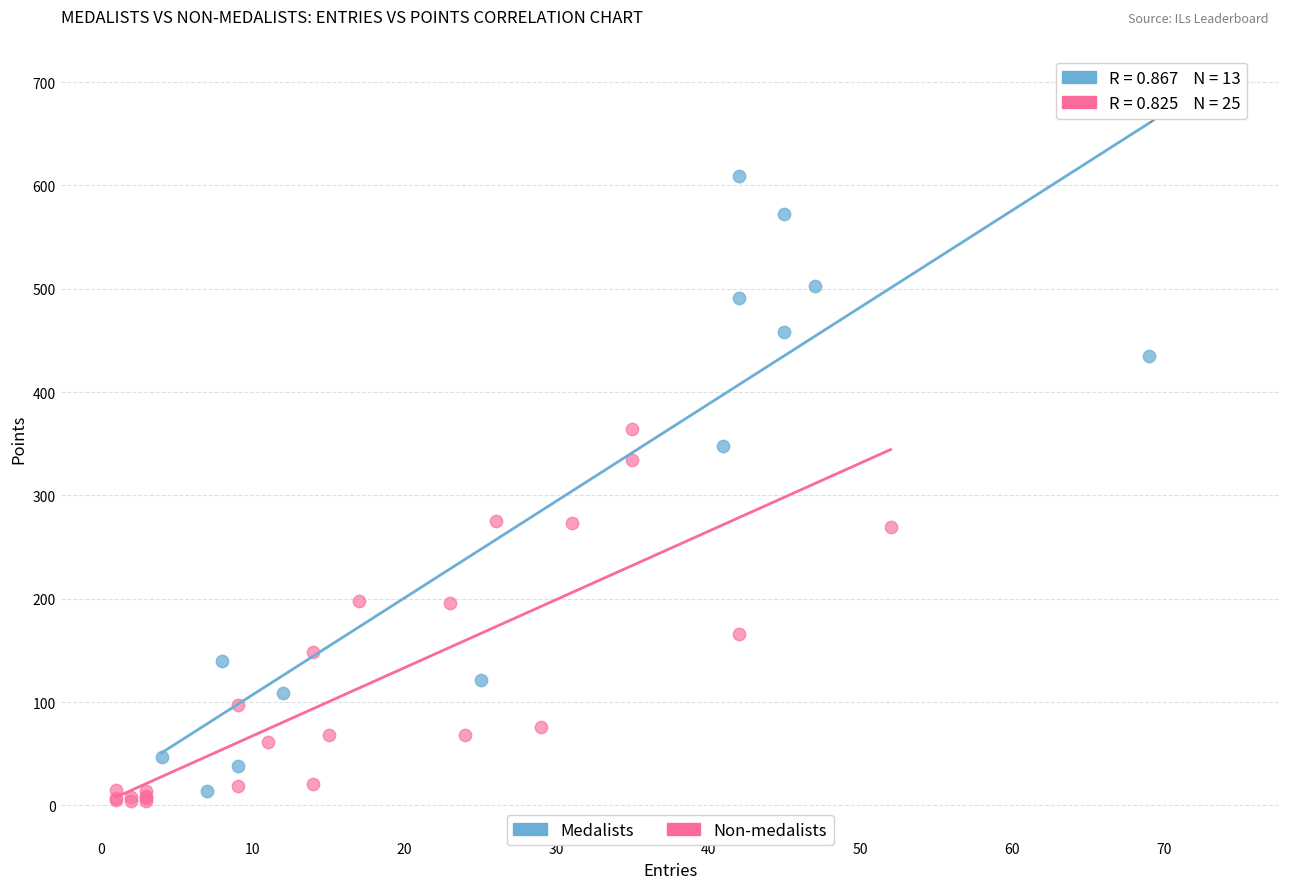

Which series contains the highest Y value?

Medalists